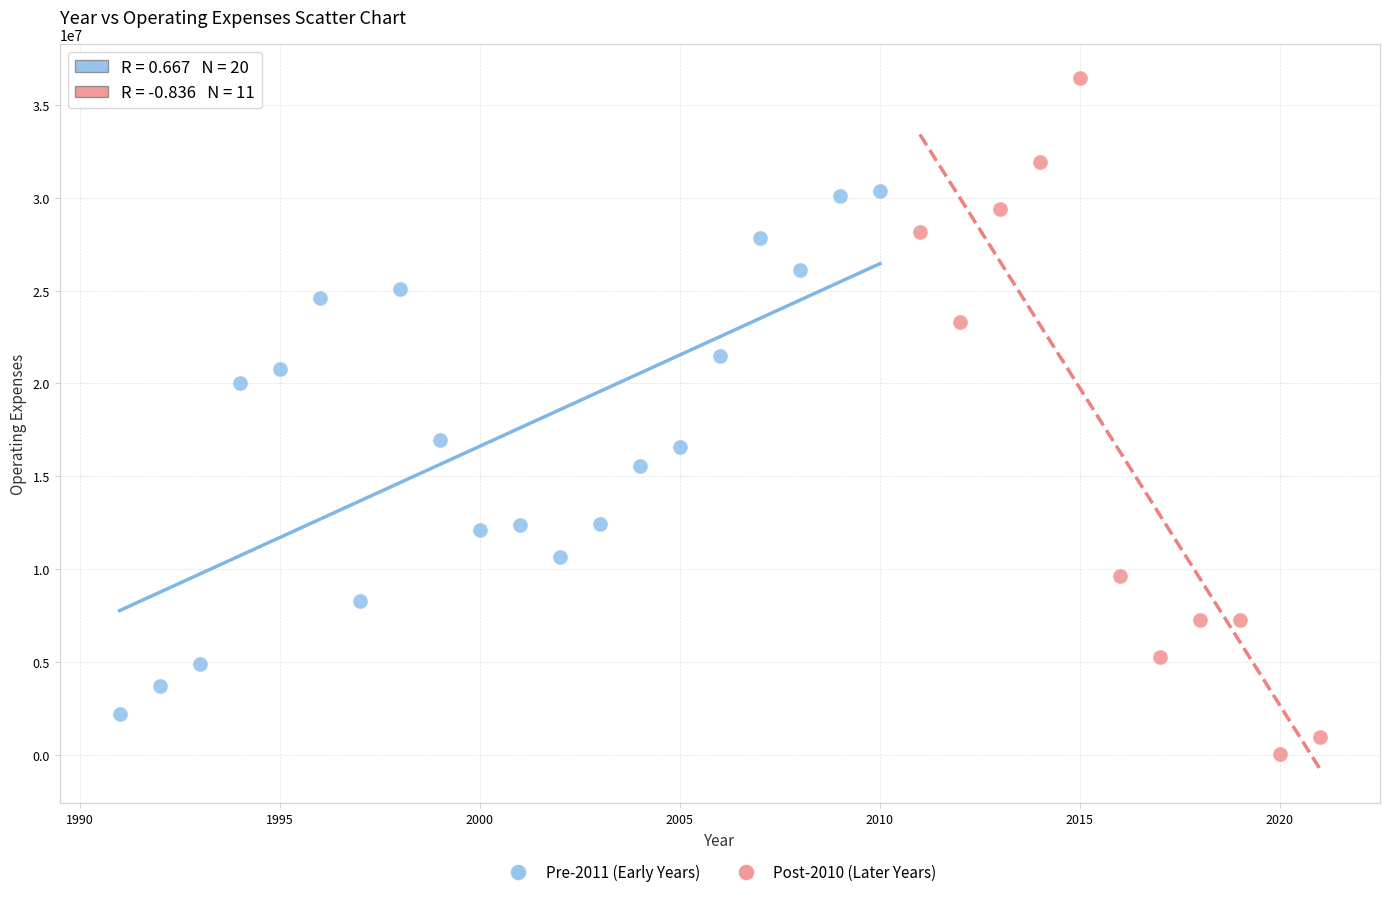

Which series contains the lowest Y value?

Post-2010 (Later Years)